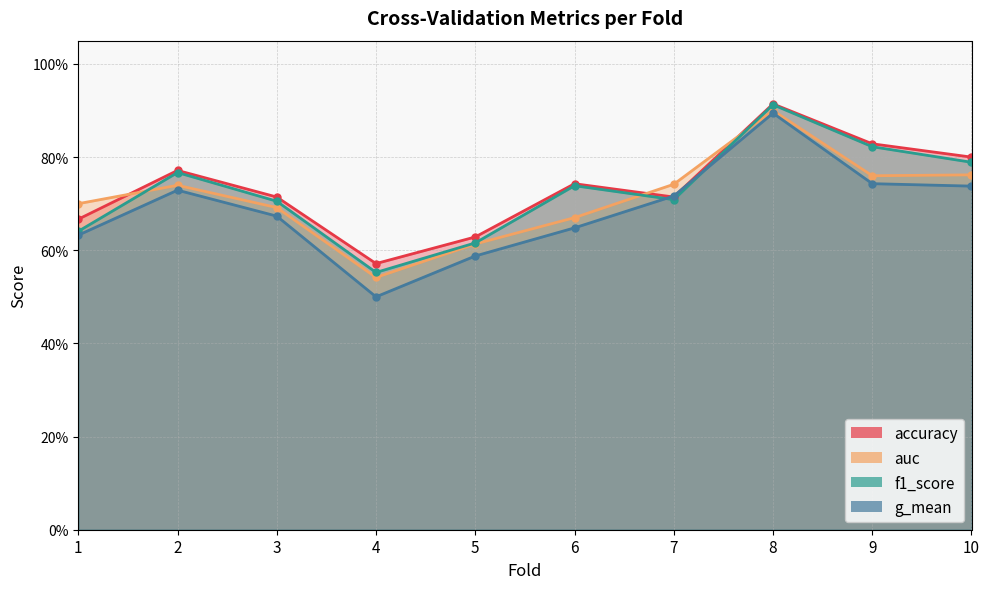

What is the difference between the auc values at 4 and 5?

0.1